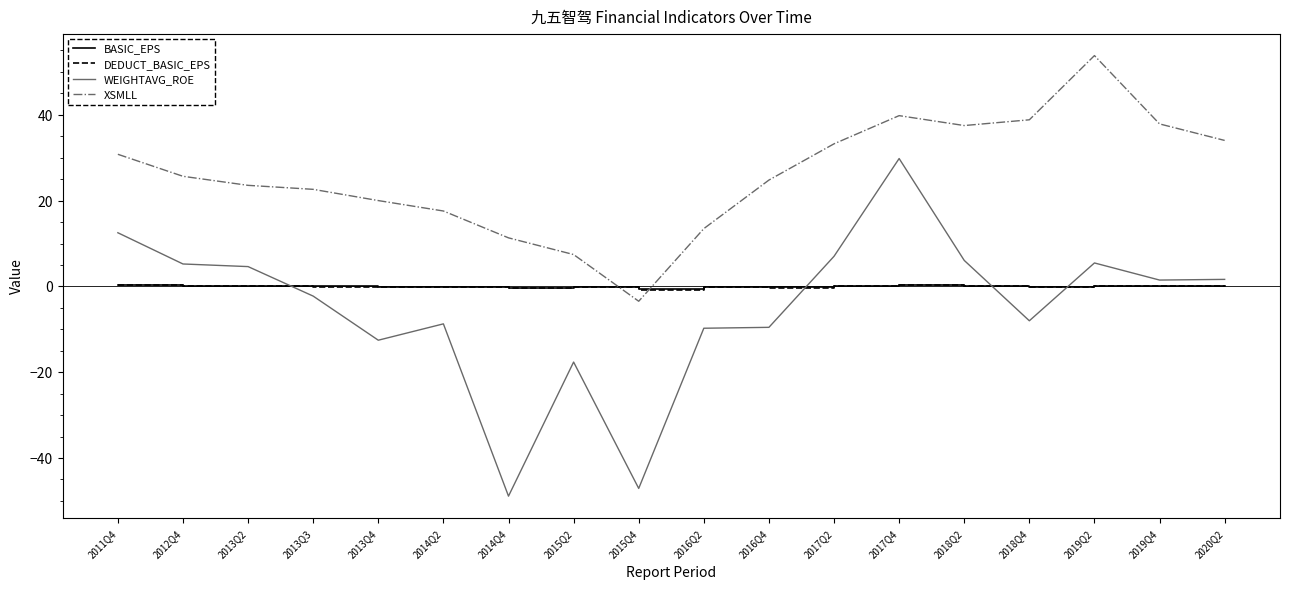

Which series changed the most between 2013Q2 and 2019Q4?

XSMLL